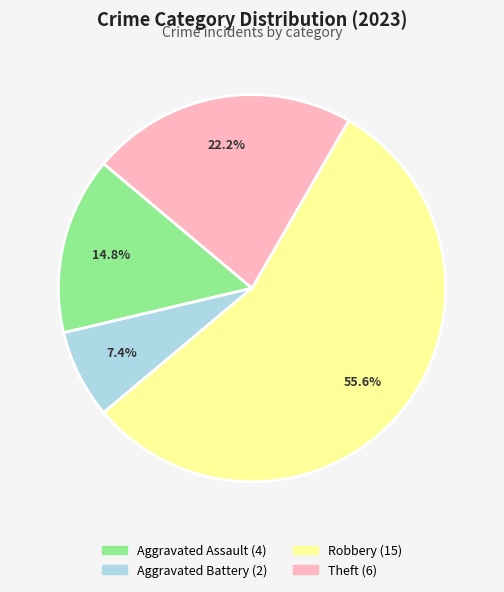

Is there a majority slice in this chart?

Yes